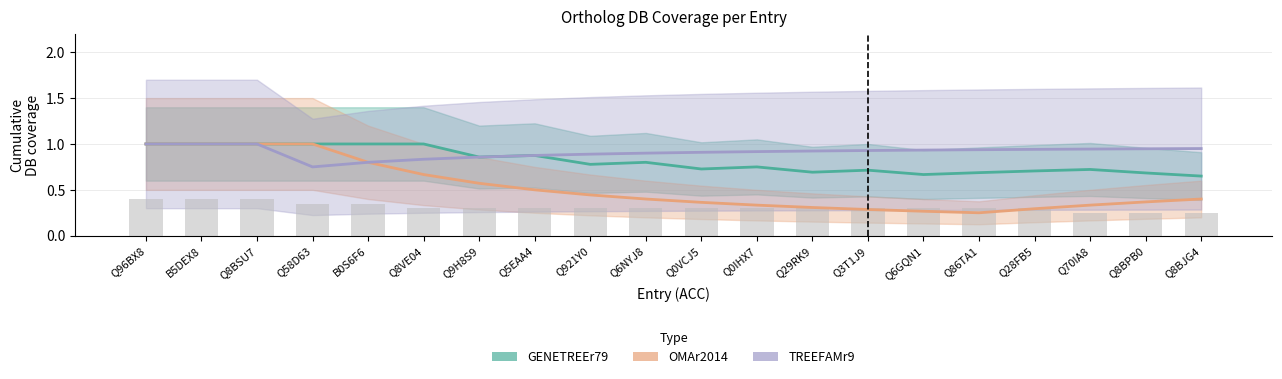

How many series are shown in this chart?

3